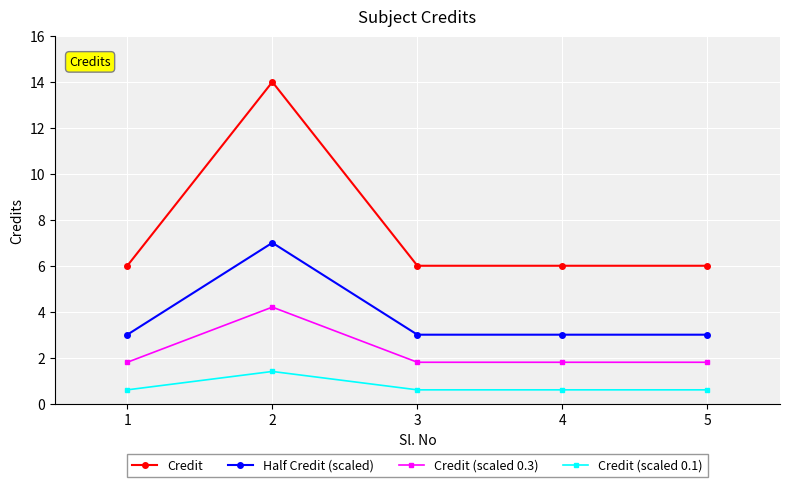

What is the value of the Credit point at the 5th from the left?

6.0